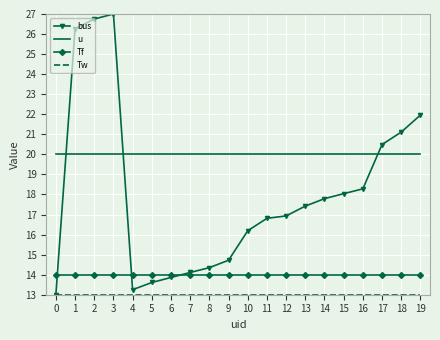

What is the total value across all series at 12?

63.9